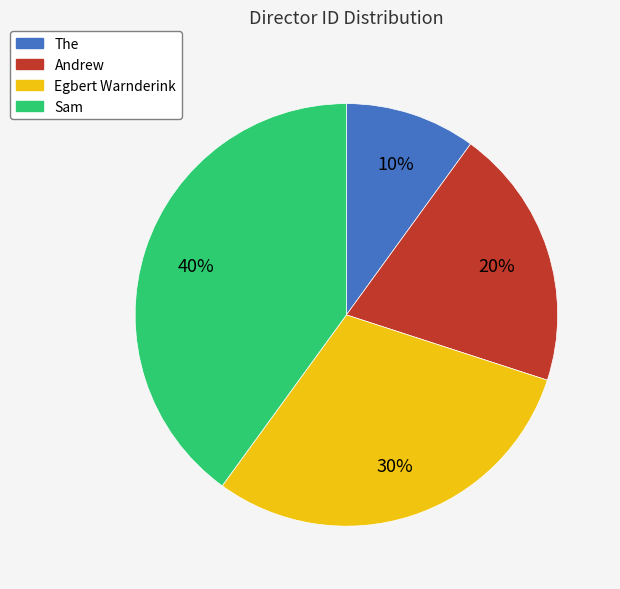

How many slices are in this pie chart?

4